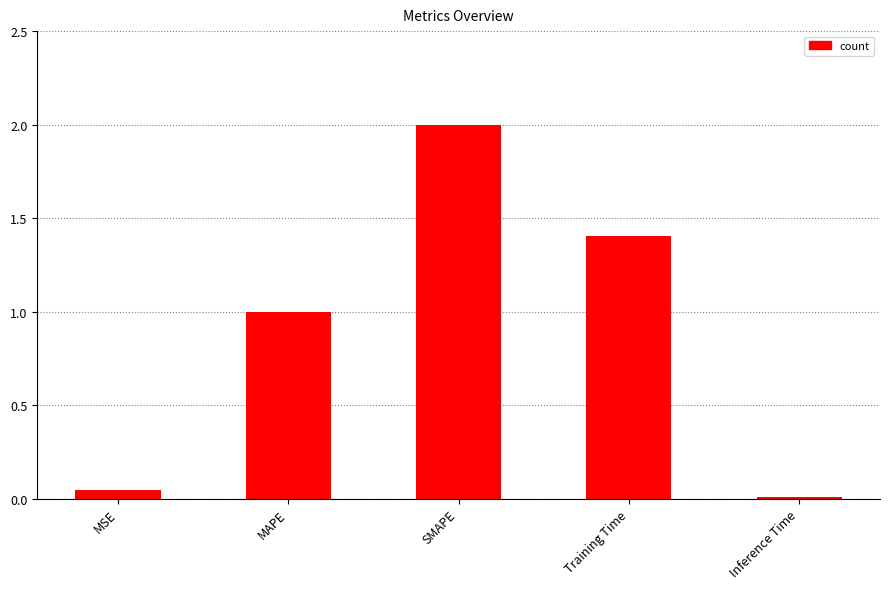

Rank the categories by value from highest to lowest.

SMAPE, Training Time, MAPE, MSE, Inference Time